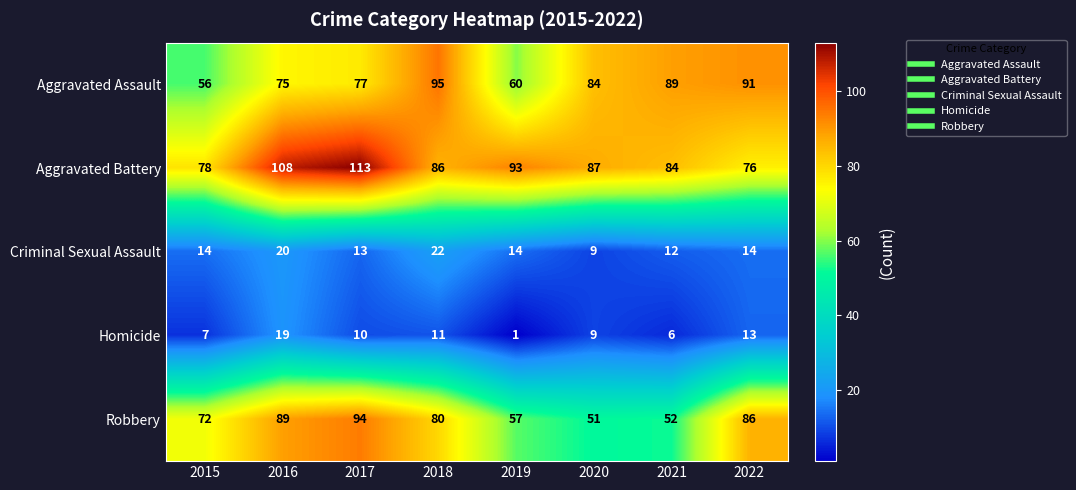

What is the total value across all series at 2022?

280